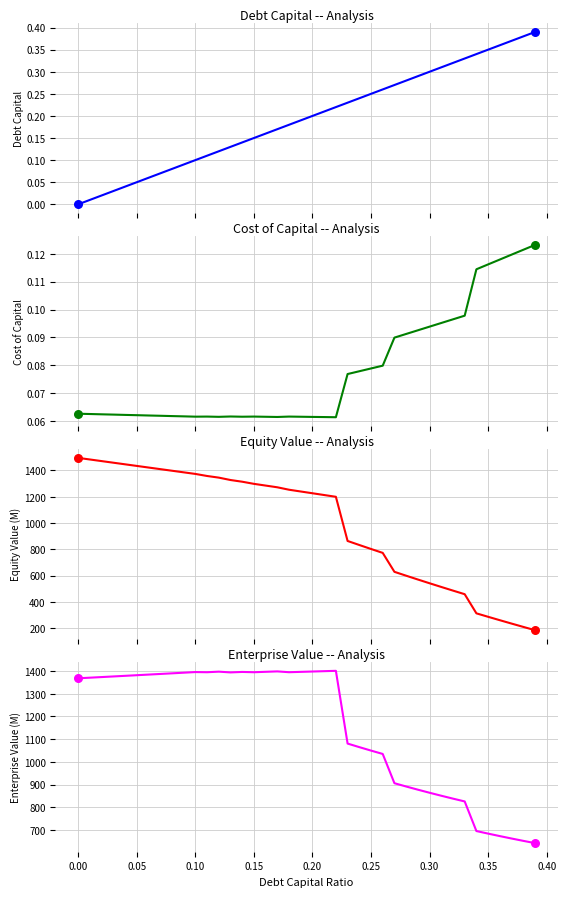

Which series contains the highest Y value?

equity_value